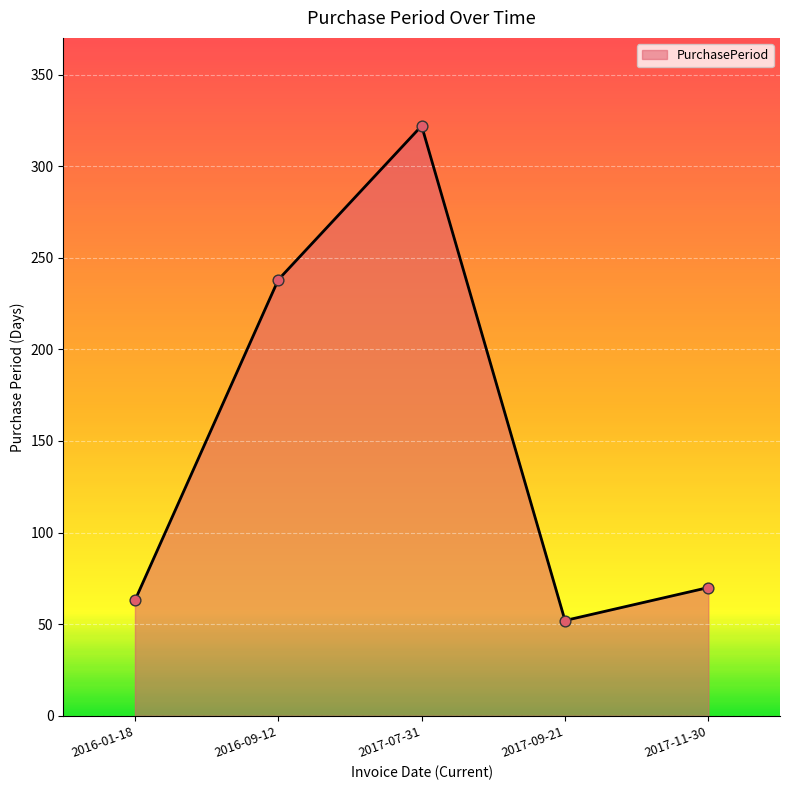

Which has a higher value, 2016-09-12 or 2017-11-30?

2016-09-12